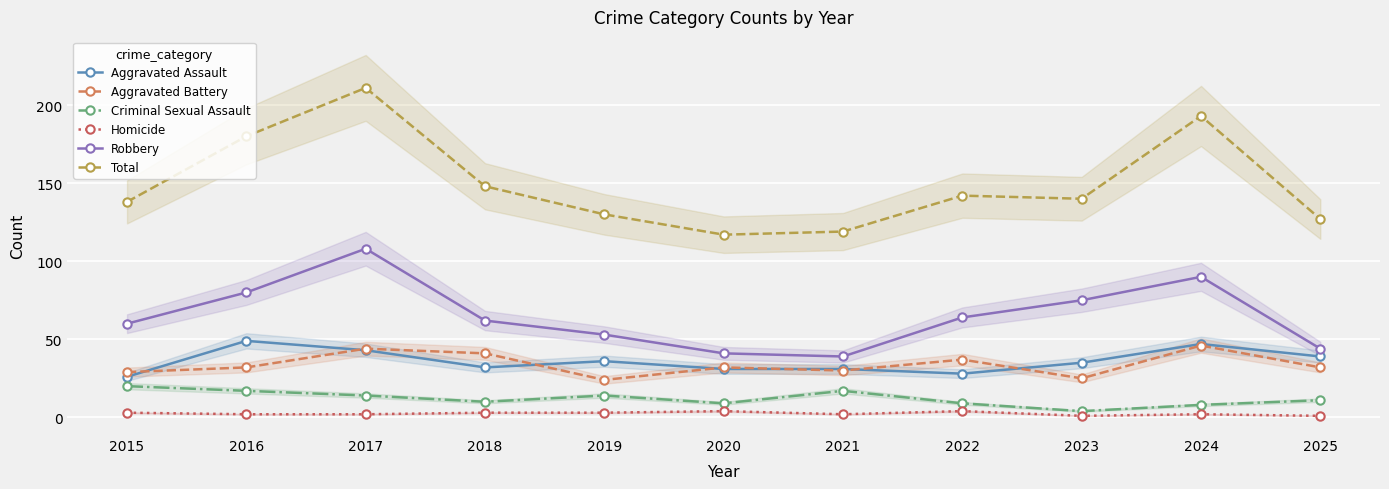

Rank the series at 2015 from lowest to highest value.

Homicide, Criminal Sexual Assault, Aggravated Assault, Aggravated Battery, Robbery, Total